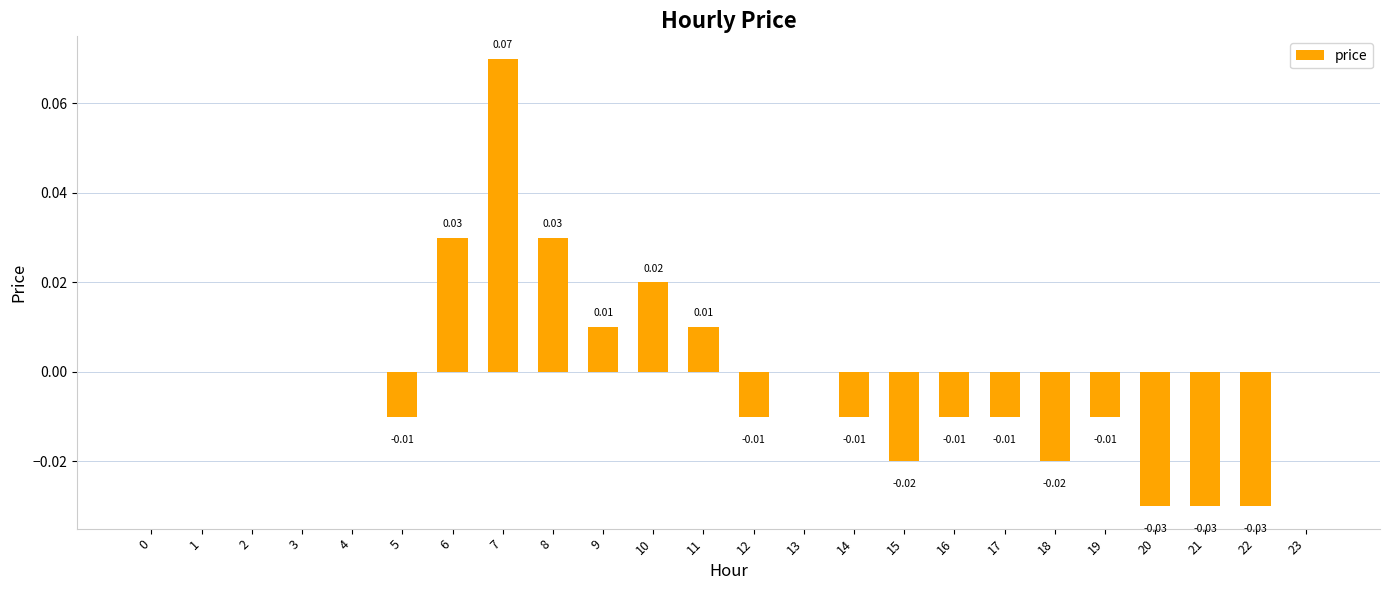

Count the number of categories in the chart.

24